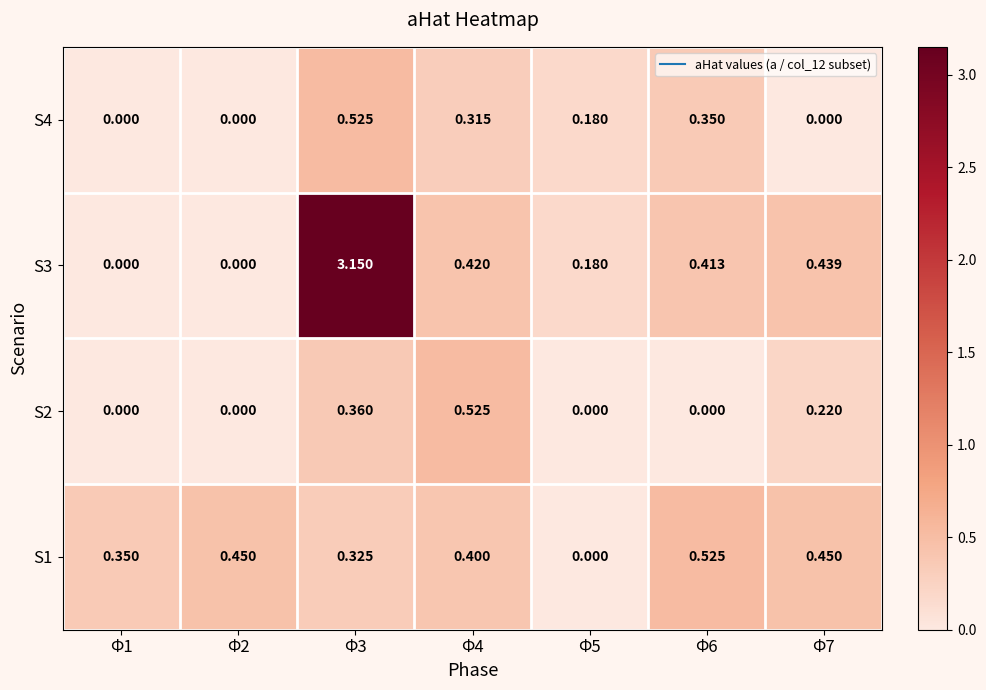

Is the value of S3 at Φ7 greater than the value of S2 at Φ4?

No